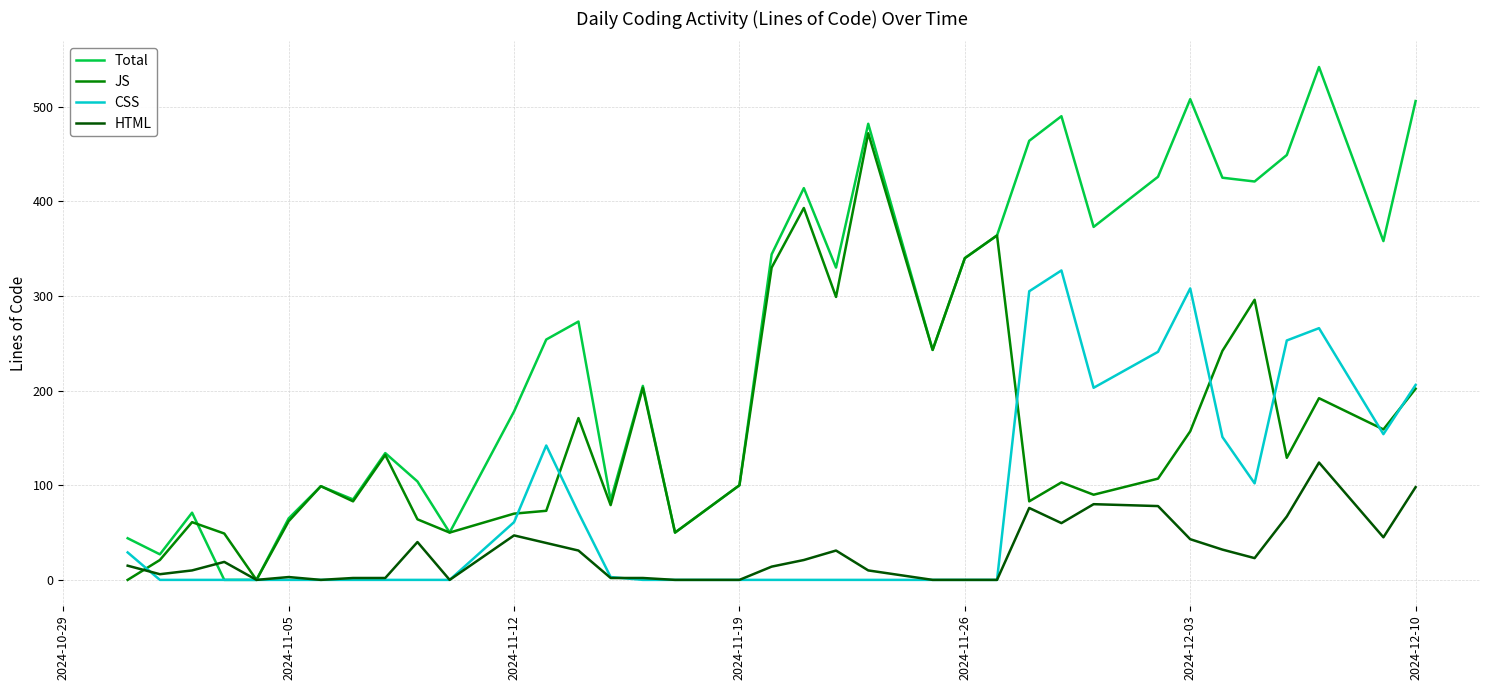

What is the highest value of the HTML series?

124